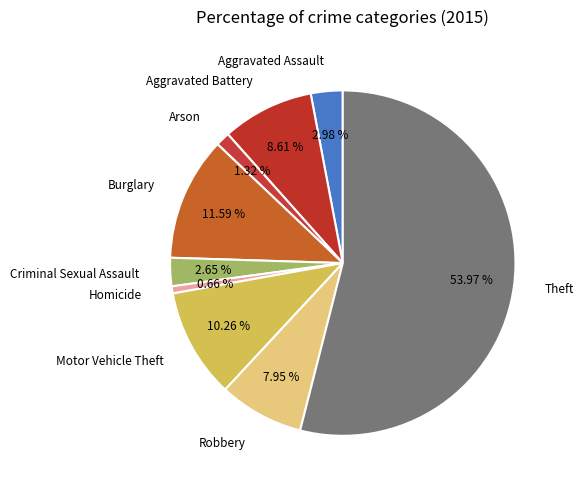

To the nearest percent, what is the combined percentage of Burglary and Motor Vehicle Theft?

22%